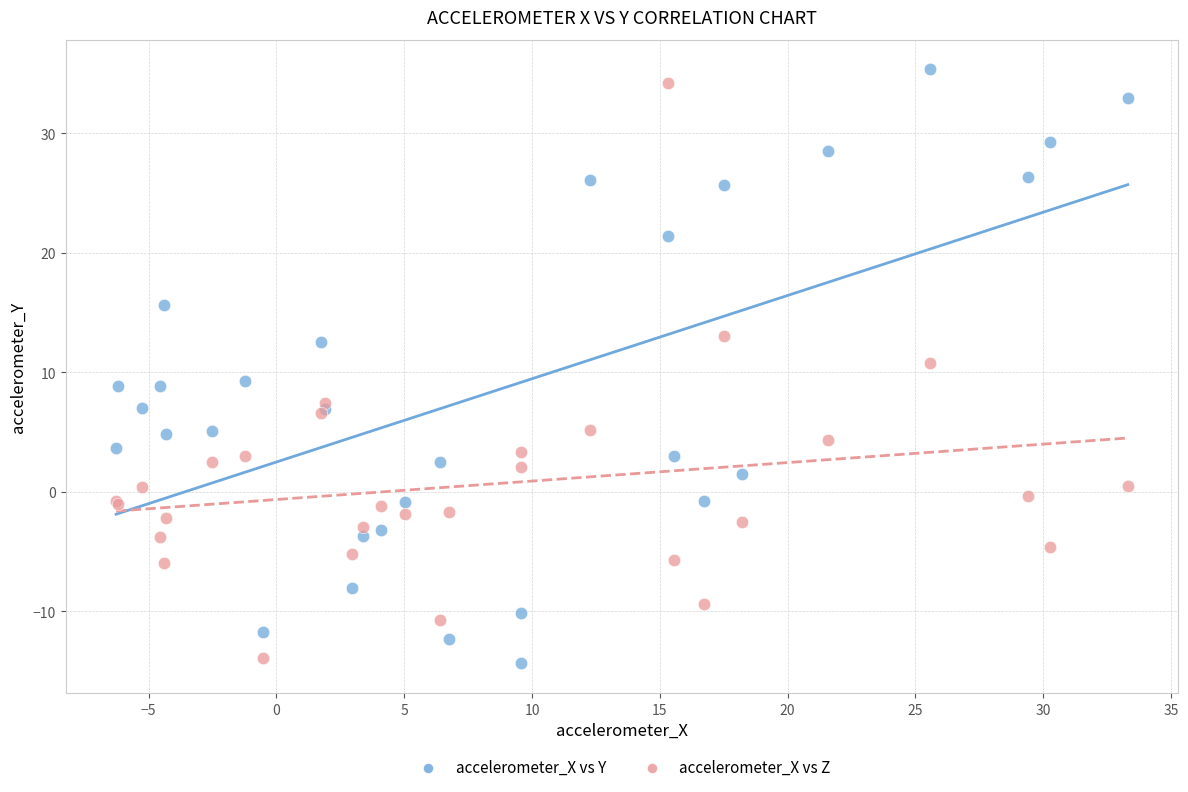

What is the X range (max minus min) for the scatter plot?

39.6